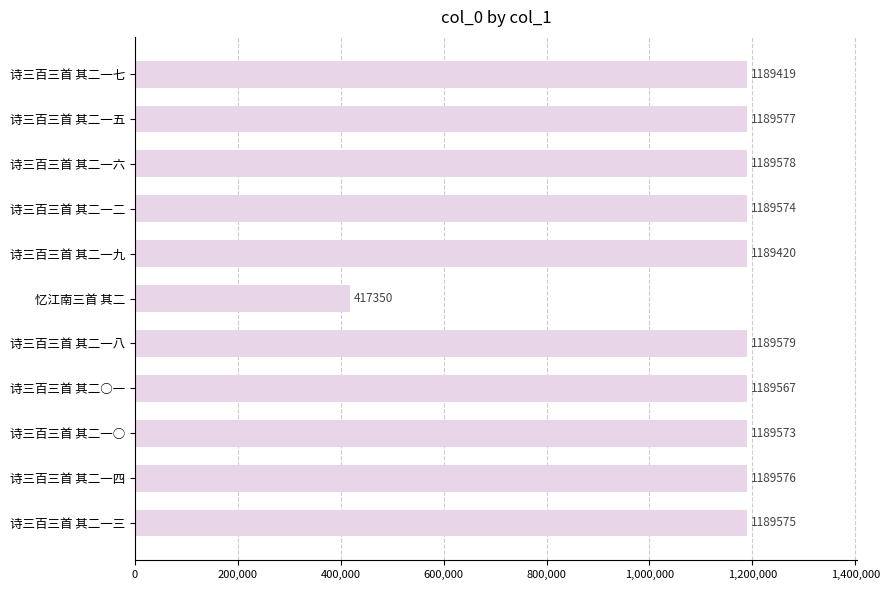

How many bars are there in total?

11